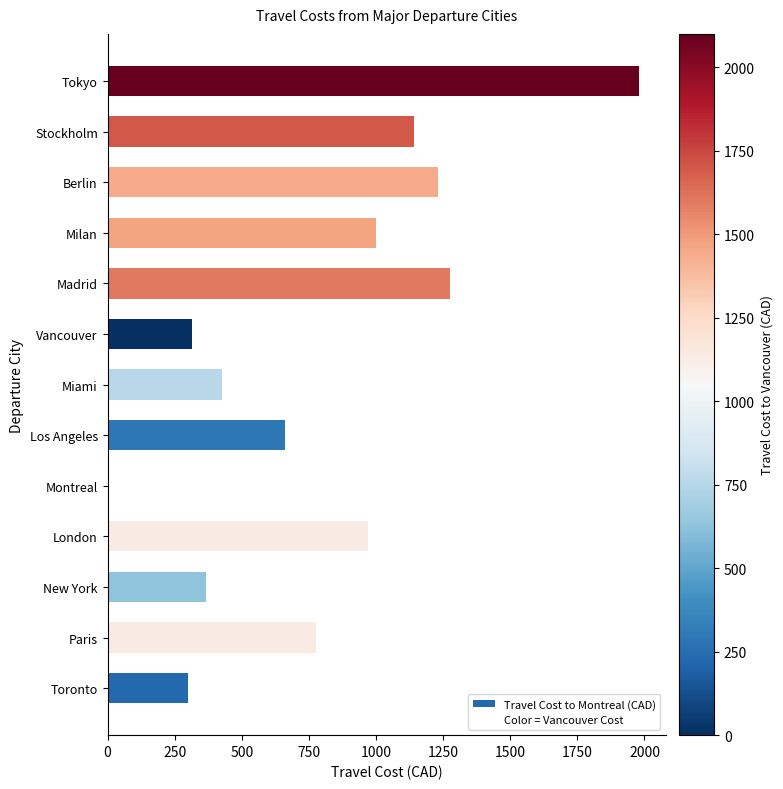

The chart shows a value of 709 at Berlin. True or false?

False